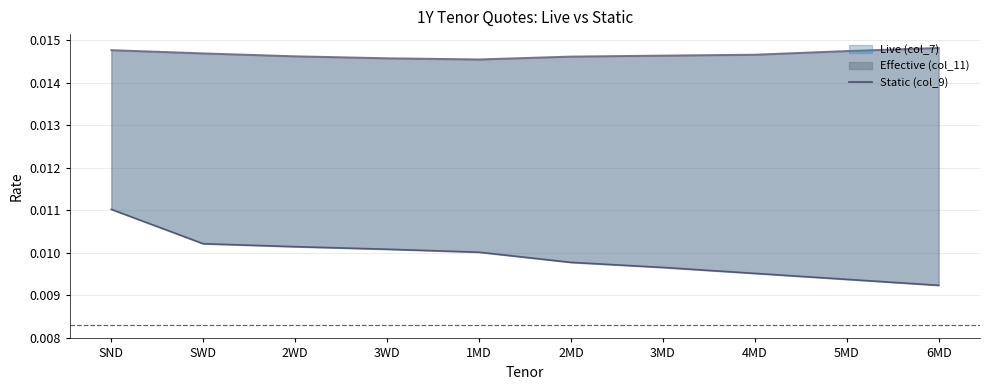

Does the chart display data point markers on the line(s)?

No